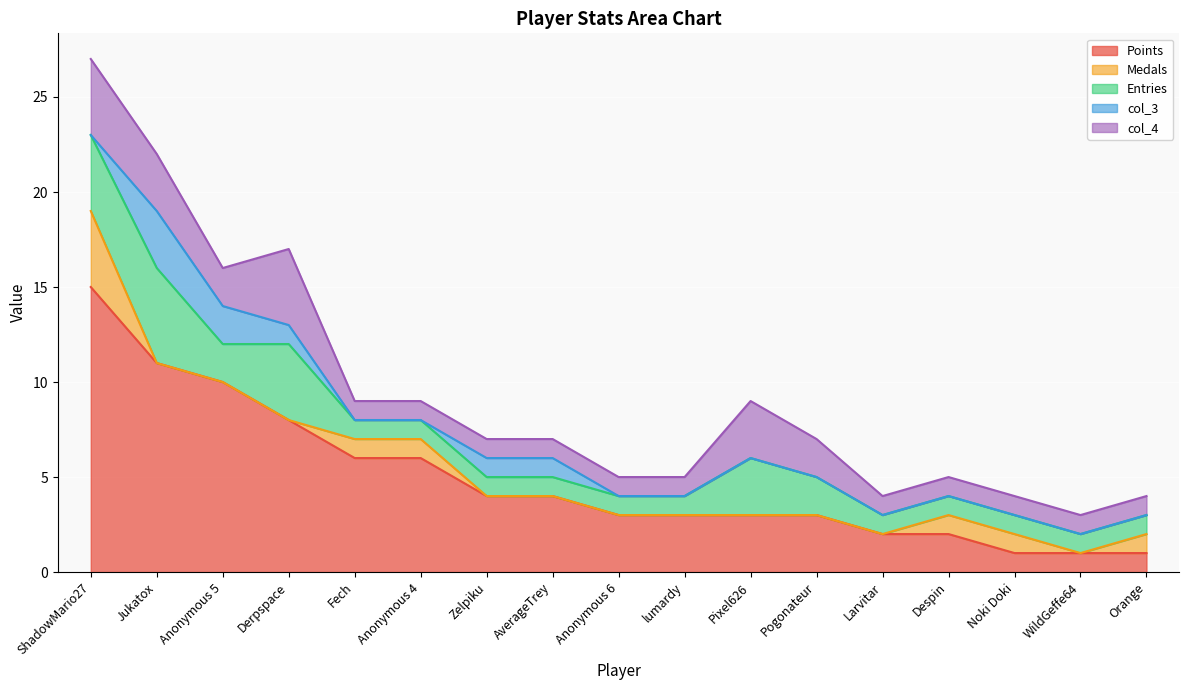

Which category has the lowest value in the Entries series?

Fech